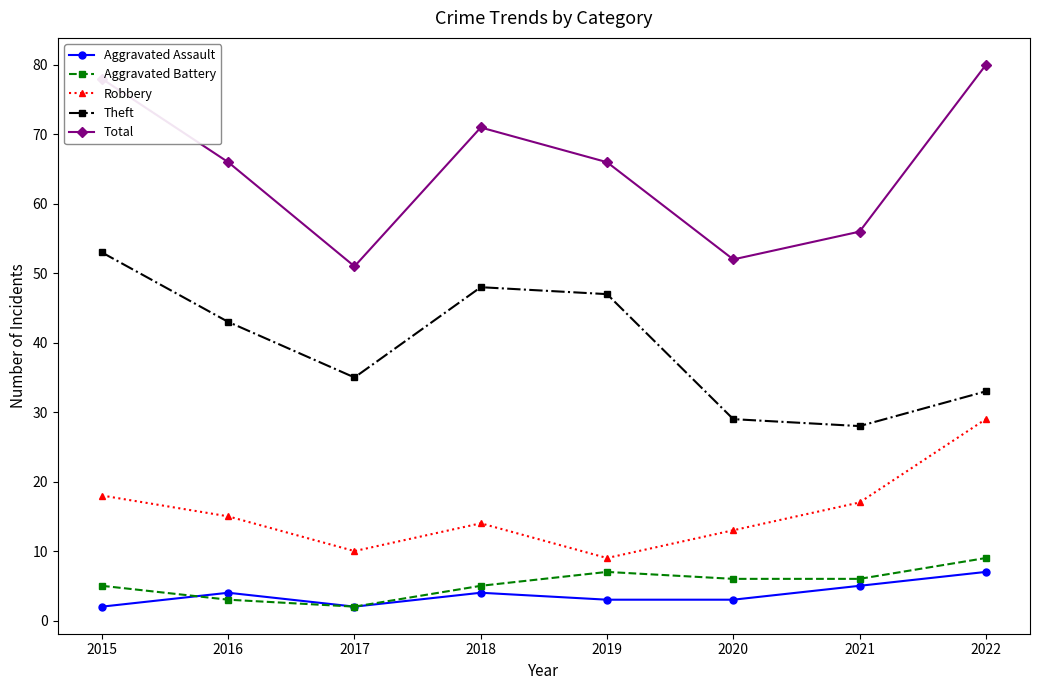

True or false: Robbery has a value of 15 at 2019.

False